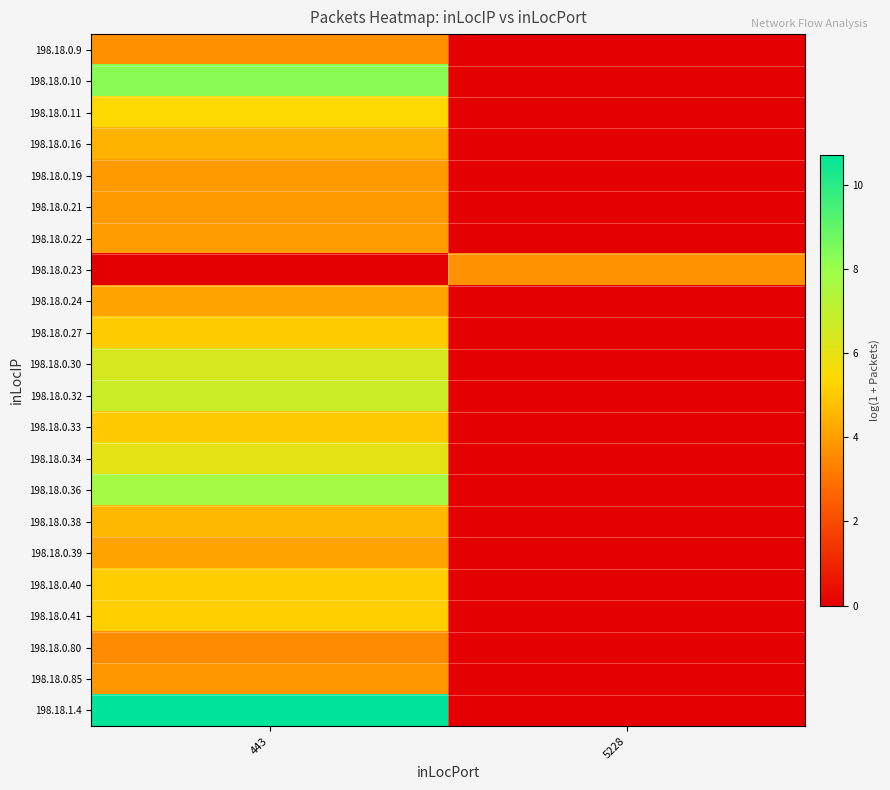

What is the difference between the highest and lowest values at 5228?

3.7